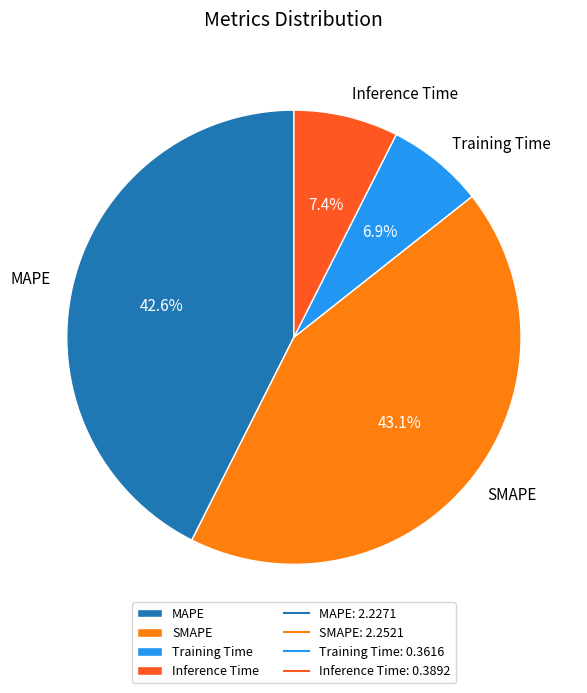

Which slice is the smallest?

Training Time